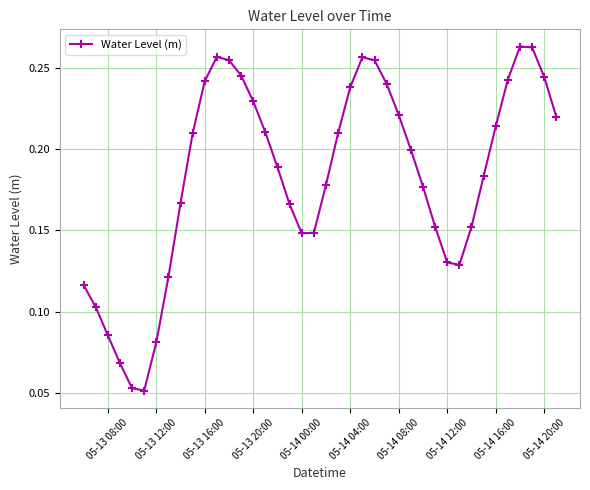

What is the sum of all values?

7.3